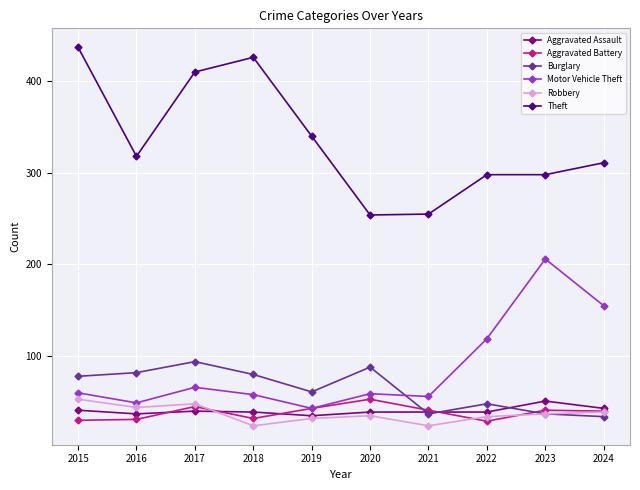

True or false: Theft has a value of 437 at 2020.

False